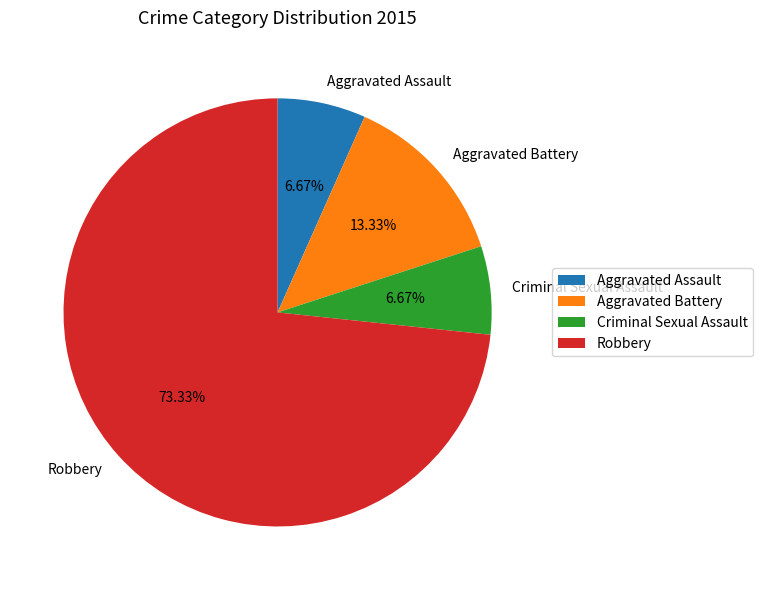

Which slice is the largest?

Robbery